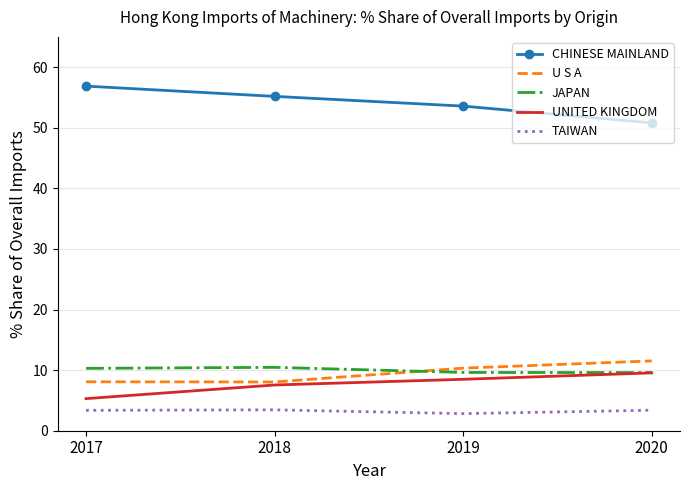

True or false: JAPAN has a value of 6.0 at 2018.

False